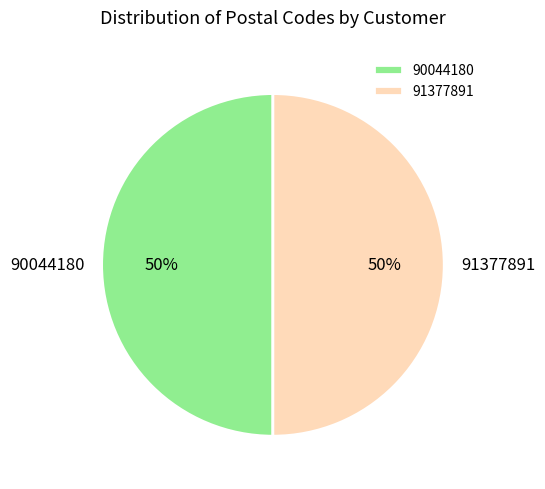

Is it true that 91377891 is 50% of the pie?

True